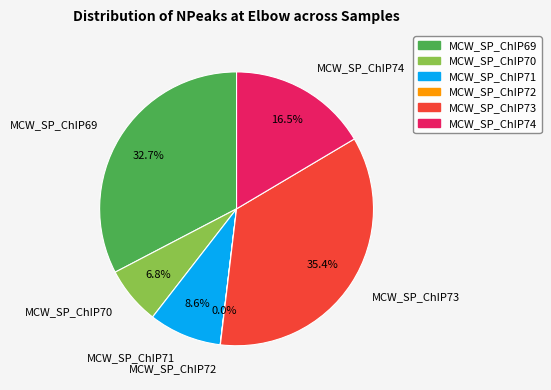

Is it true that MCW_SP_ChIP73 is 44% of the pie?

False